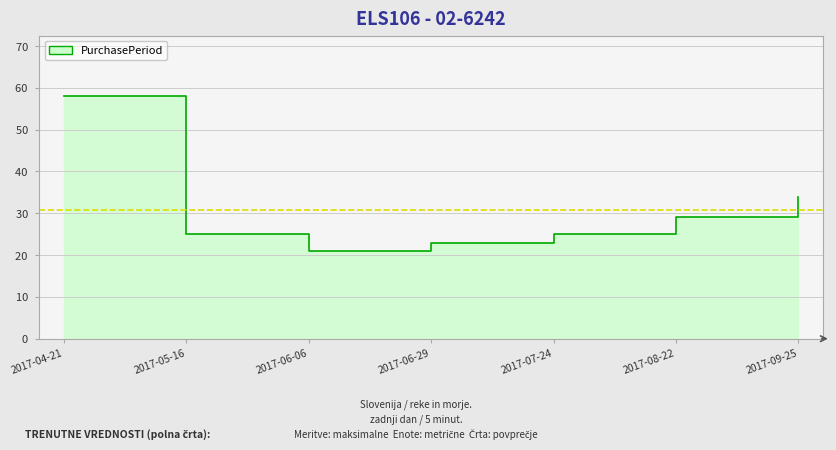

What is the change in value from 2017-06-06 to 2017-08-22?

+8